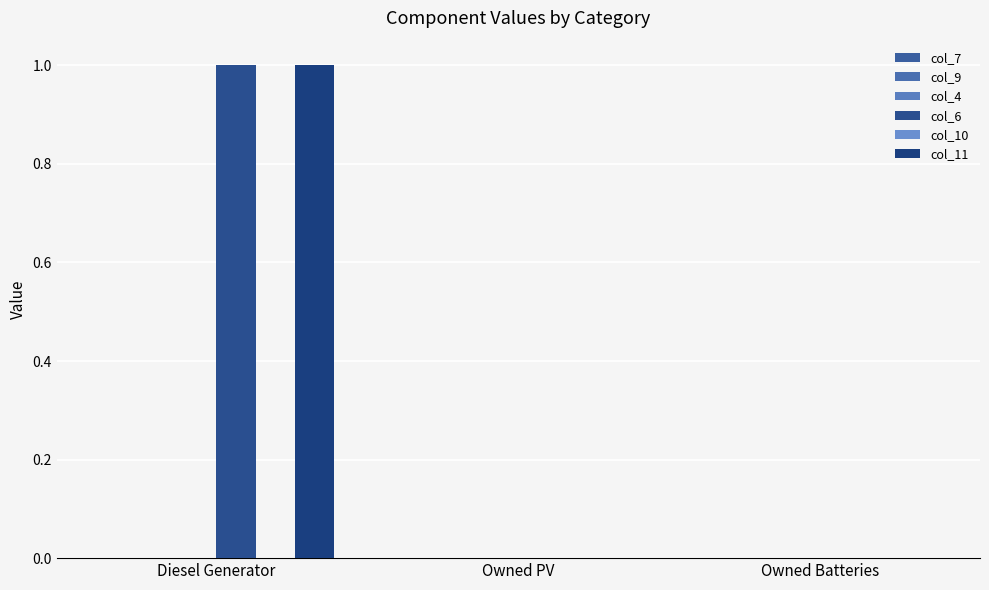

How many groups of bars are there?

3